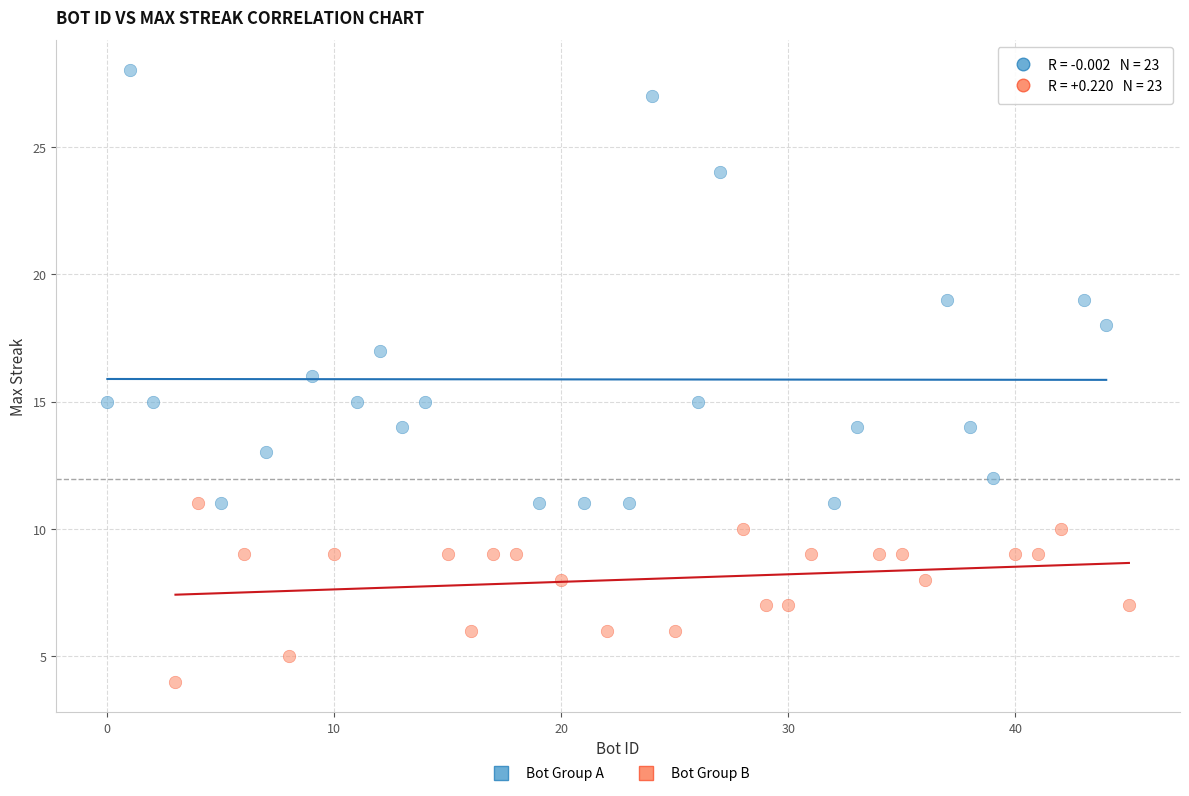

Which series reaches the maximum Y coordinate?

Bot Group A